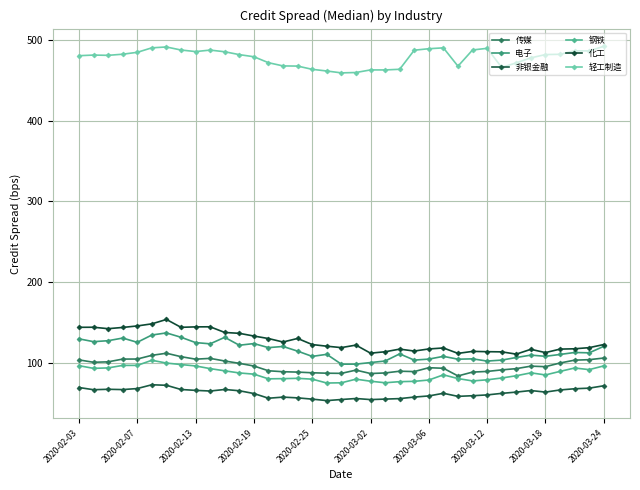

How many lines are shown in the chart?

6